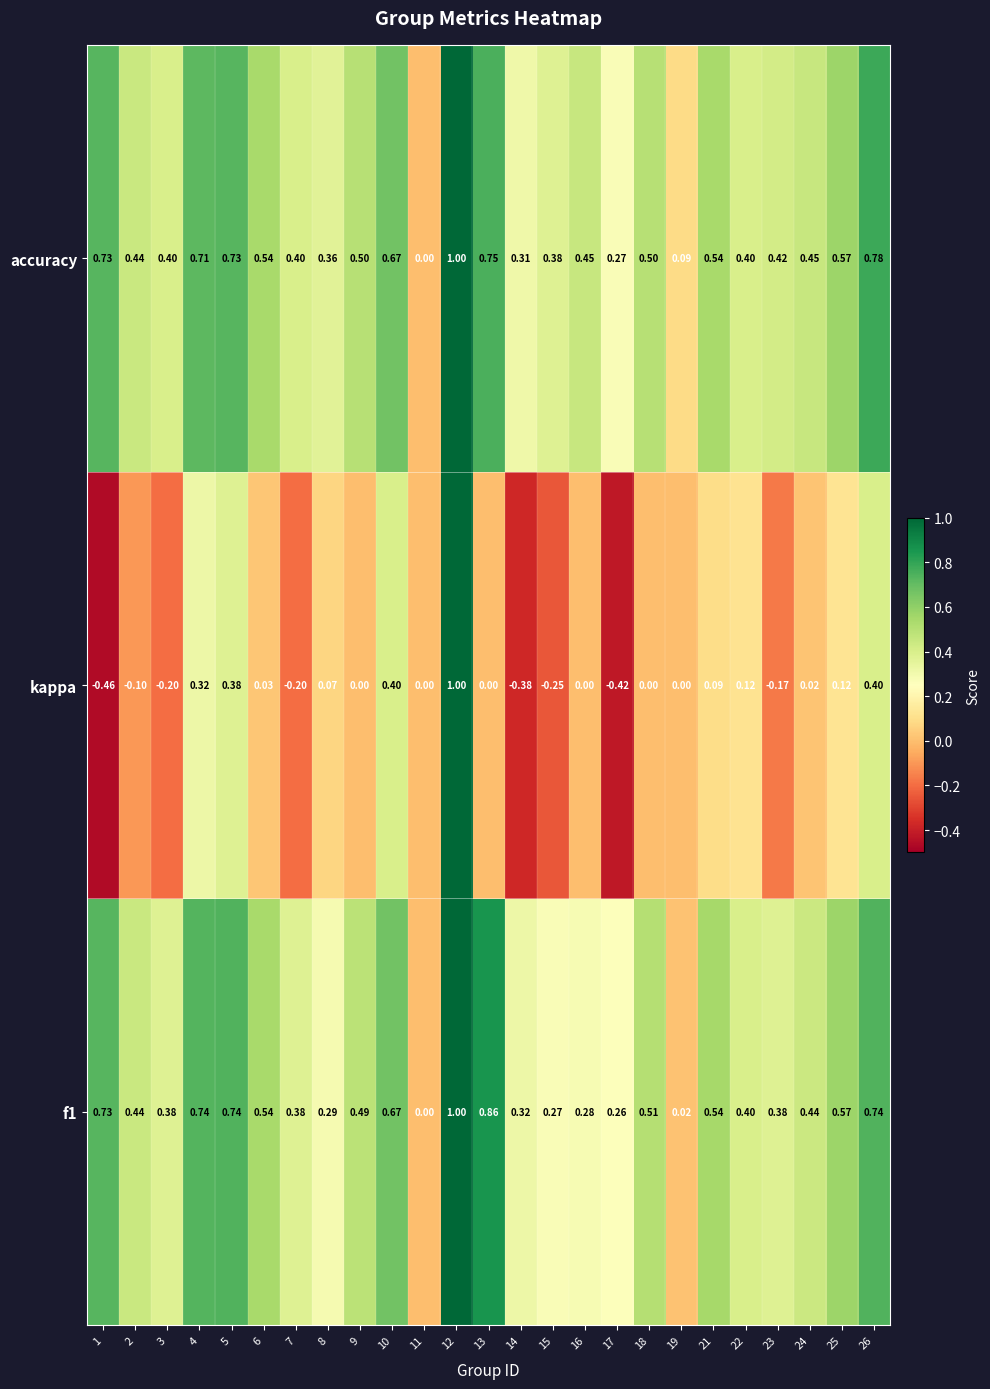

Count the number of categories in the chart.

25